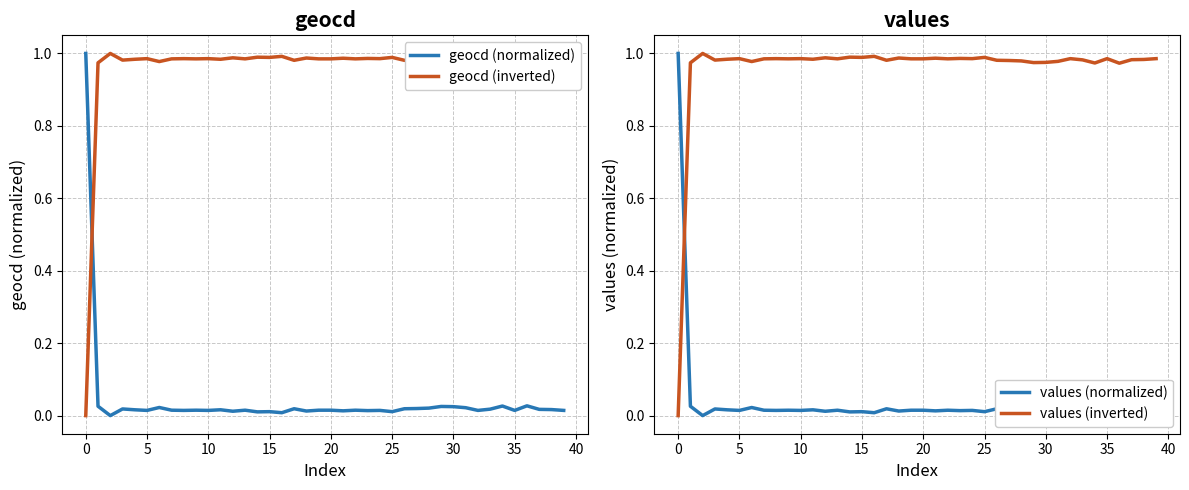

True or false: geocd (inverted) has a value of 0.4 at 15.

False